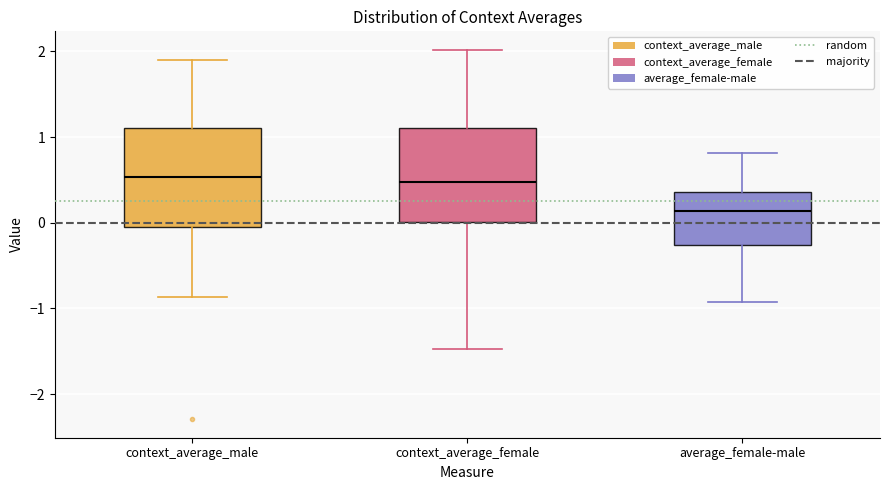

Reading left to right, read every box against the y-axis: the position of its median line, the range the box covers, and the ends of its whiskers. The values are not printed on the chart, so give them approximately, as read against the axis.

context_average_male: median 0.5, box -0.1 to 1.1, whiskers -0.9 to 1.9
context_average_female: median 0.5, box 0.0 to 1.1, whiskers -1.5 to 2.0
average_female-male: median 0.1, box -0.3 to 0.4, whiskers -0.9 to 0.8